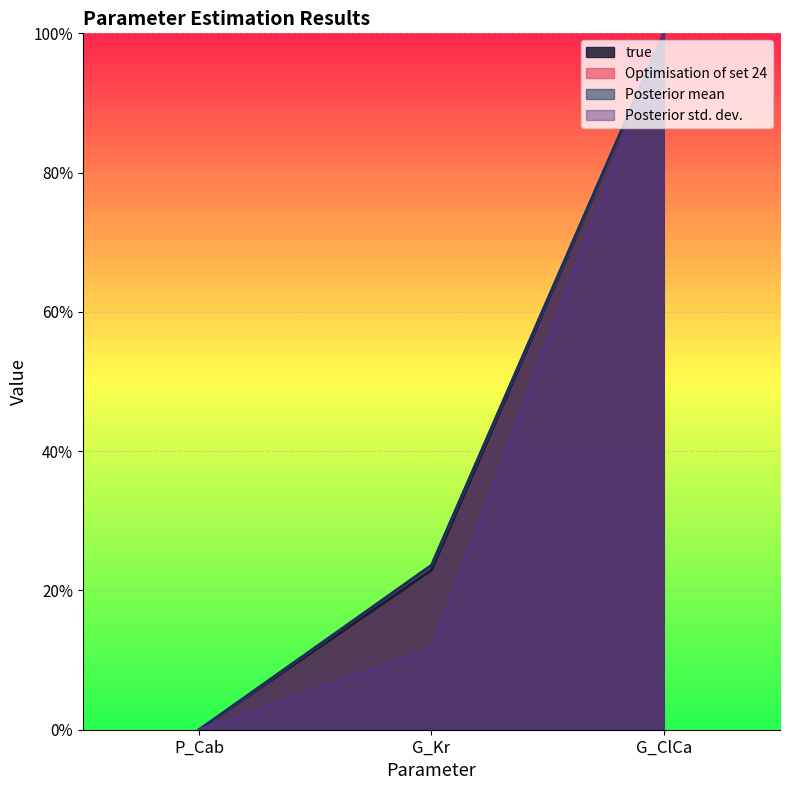

The Posterior mean series shows 0.2 at G_Kr. True or false?

True